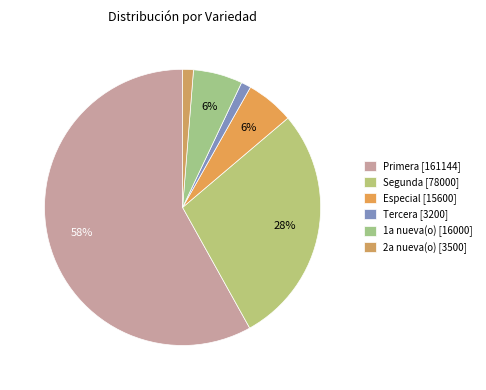

How many slices are in this pie chart?

6